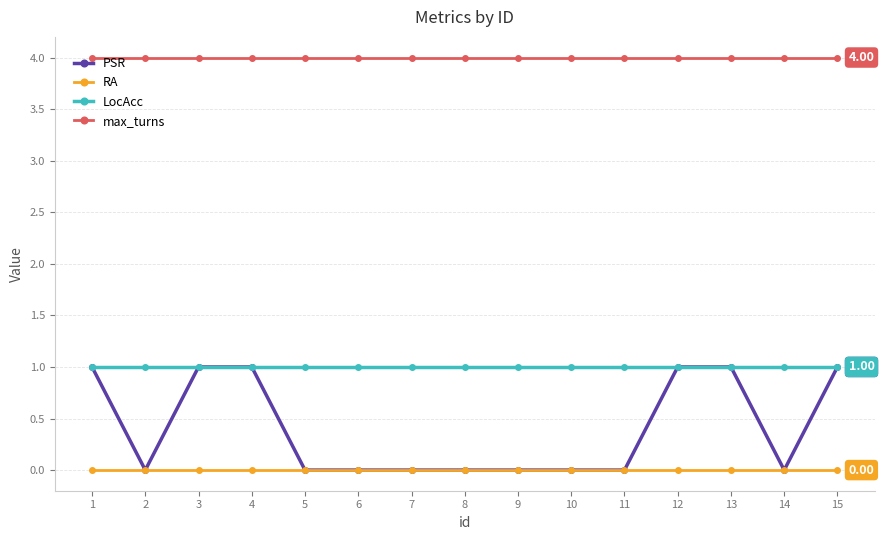

What is the total value across all series at 10?

5